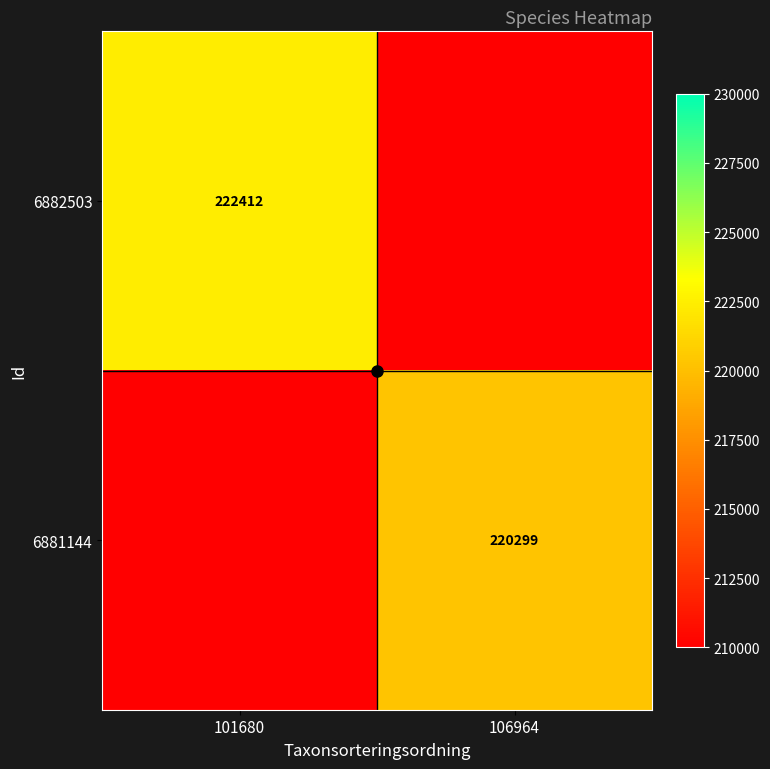

What is the average value of the 6882503 series?

111206